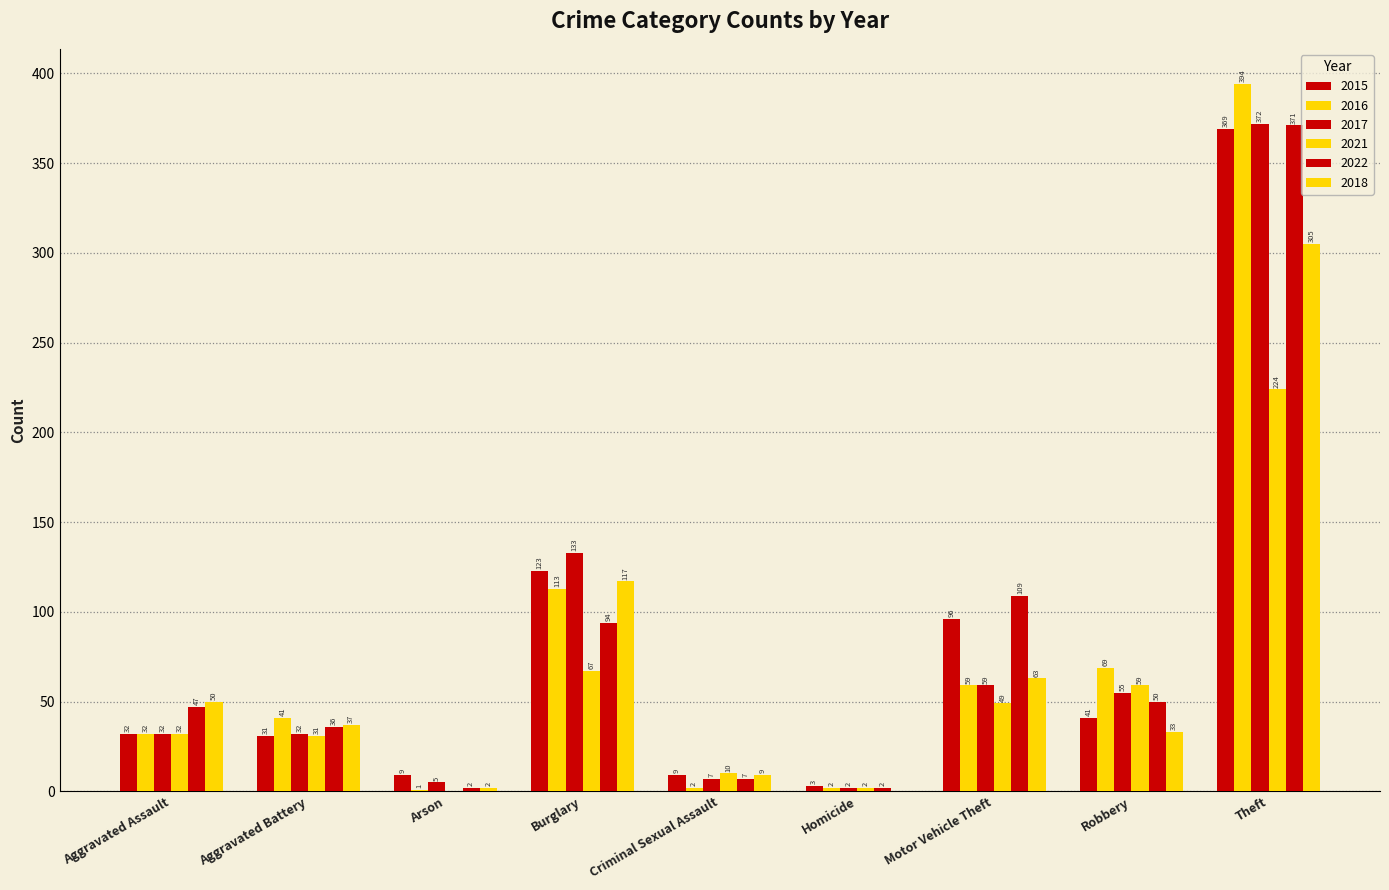

Which series has the widest spread of values?

2016